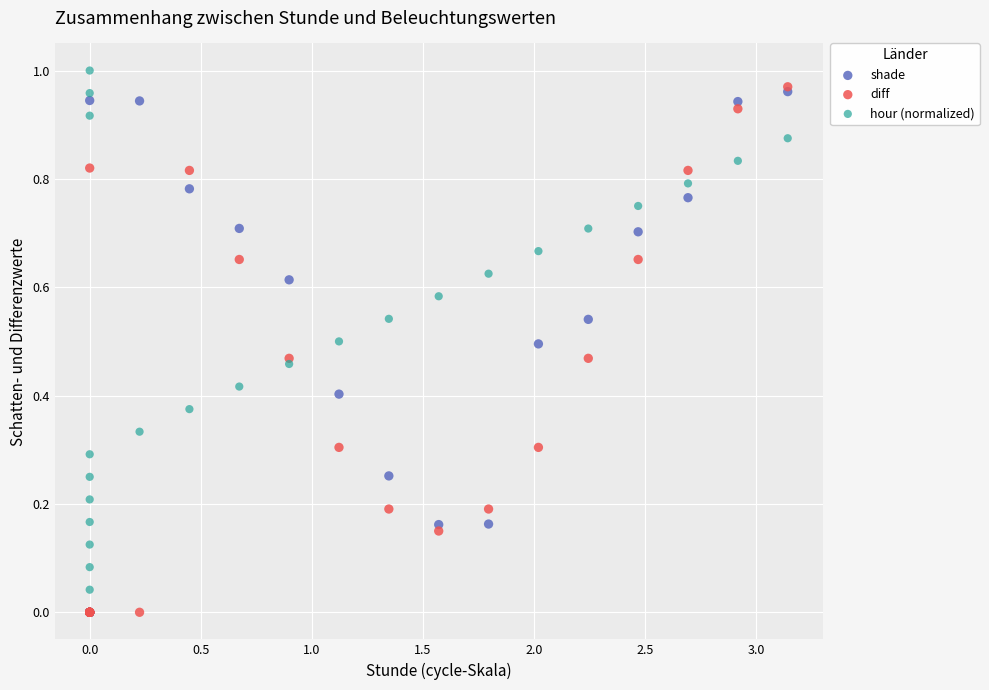

Which series reaches the maximum Y coordinate?

hour (normalized)